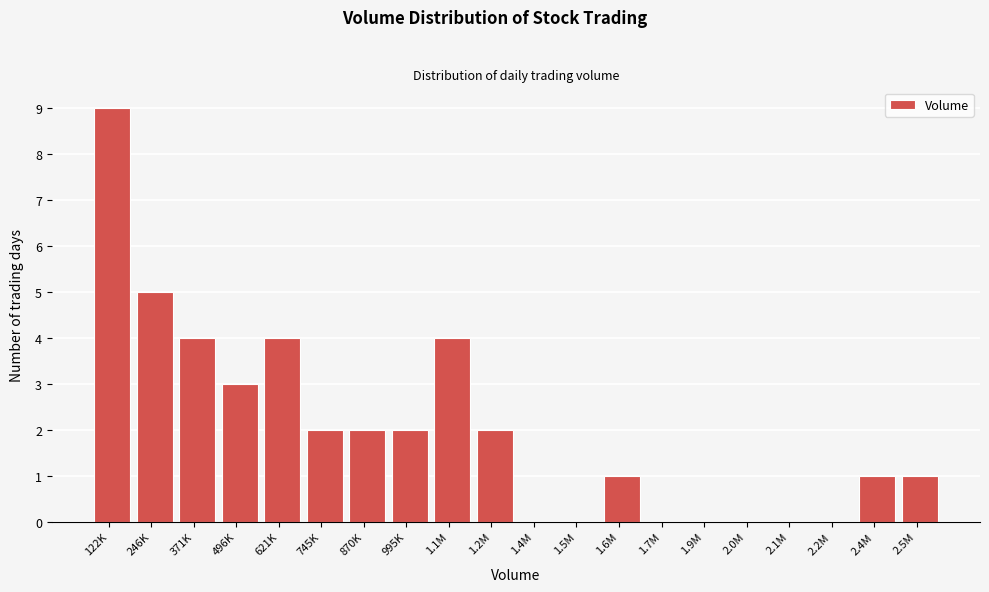

Reading left to right, list all the values displayed in this chart.

122K=9	246K=5	371K=4	496K=3	621K=4	745K=2	870K=2	995K=2	1.1M=4	1.2M=2	1.4M=0	1.5M=0	1.6M=1	1.7M=0	1.9M=0	2.0M=0	2.1M=0	2.2M=0	2.4M=1	2.5M=1